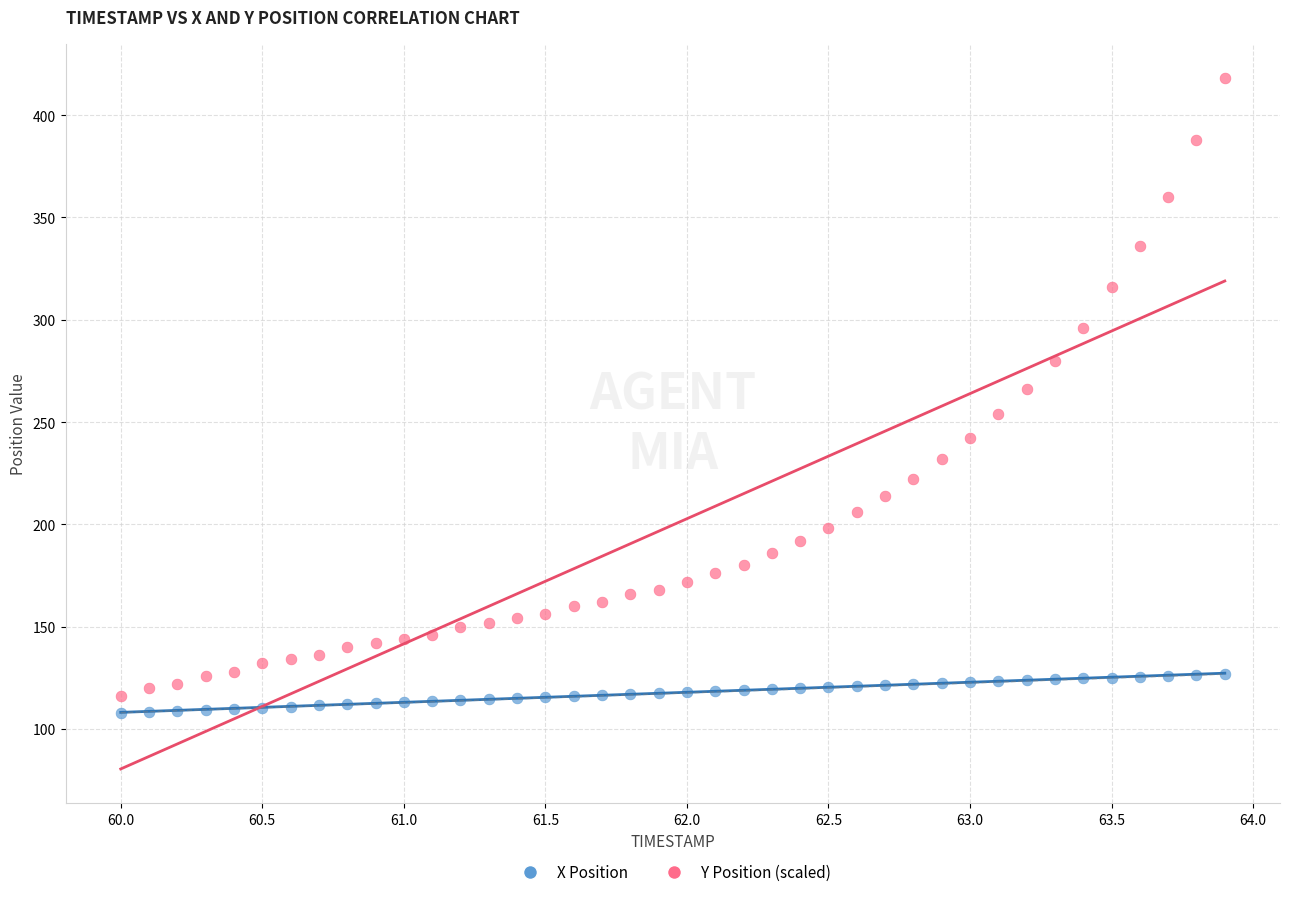

Which series has the largest Y range (max minus min)?

Y Position (scaled)